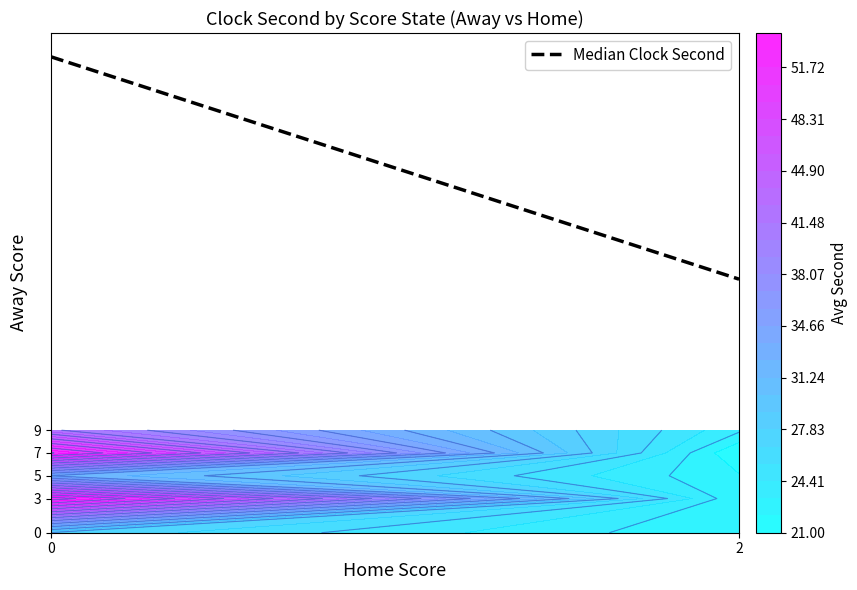

True or false: the data shows 7.8 at 2.

False